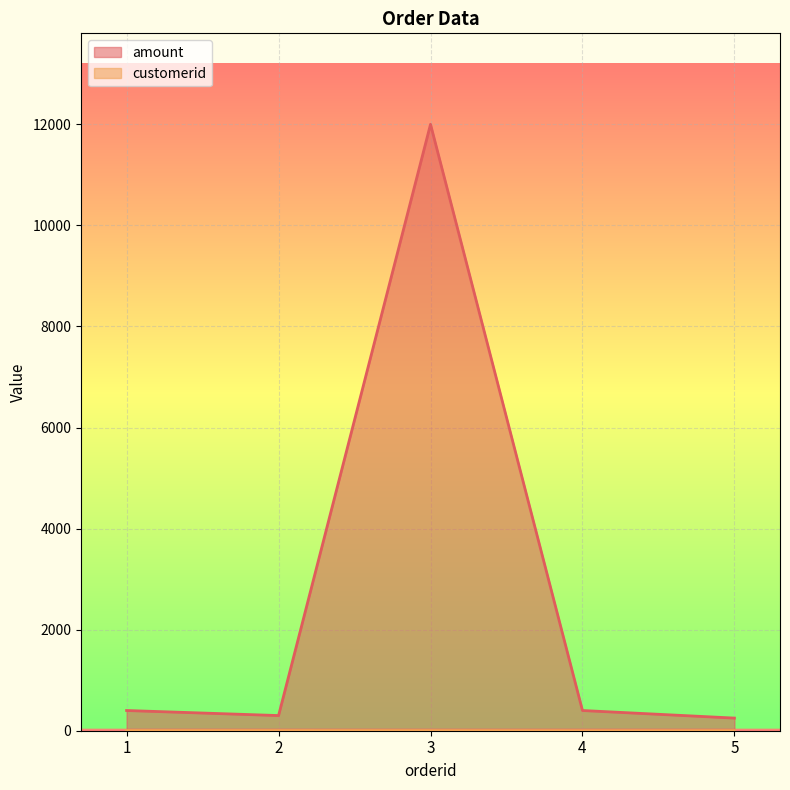

Reading left to right, transcribe all the data shown in this chart.

amount: 400	300	12000	400	250
customerid: 4	4	3	1	2